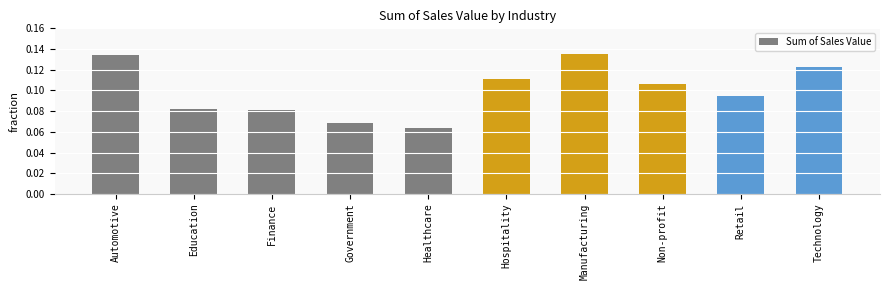

Are the bars grouped side by side (vs. stacked)?

No